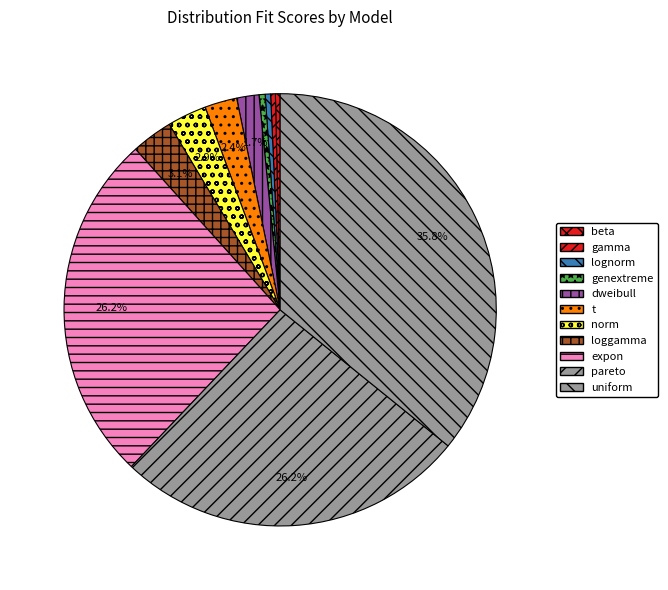

True or false: loggamma accounts for 10% of the total.

False